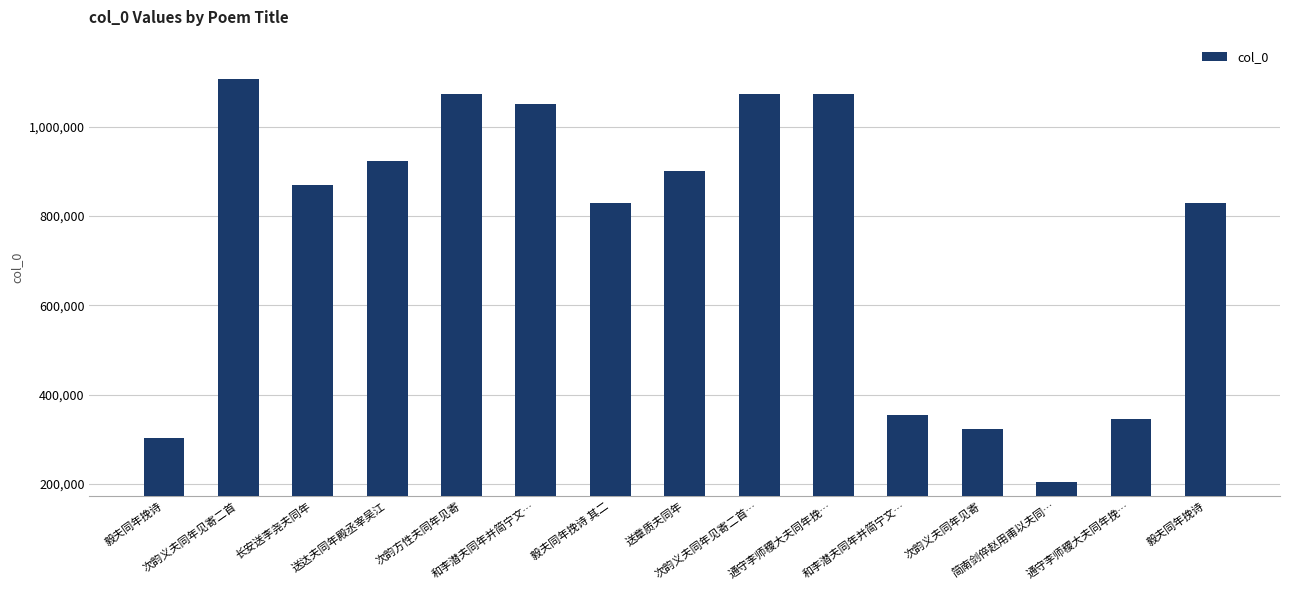

Count the number of categories in the chart.

15